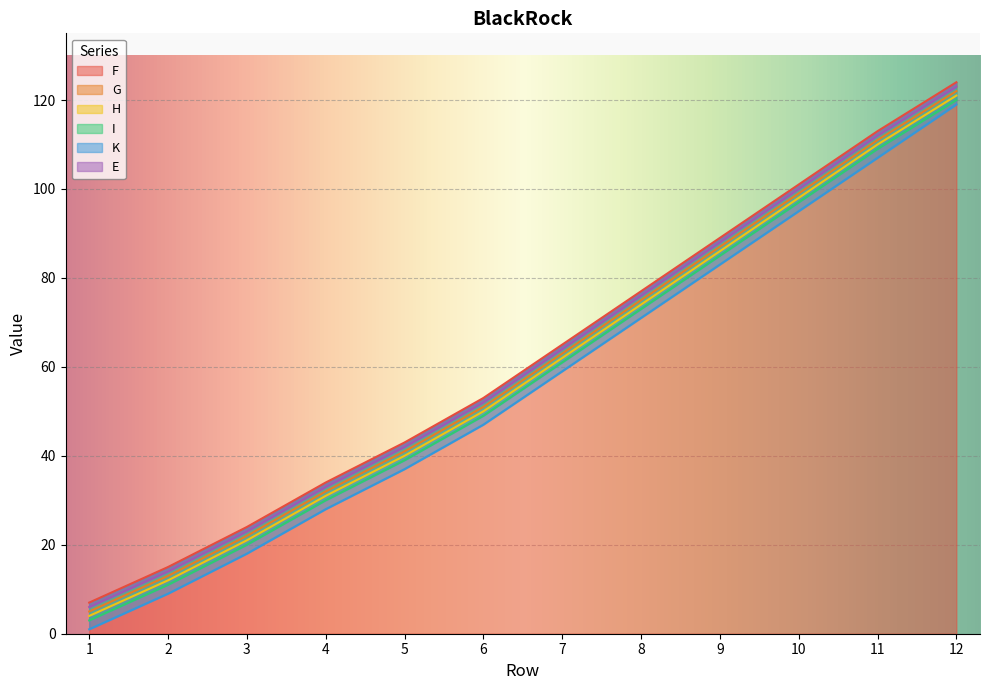

What is the minimum value shown in the chart?

1